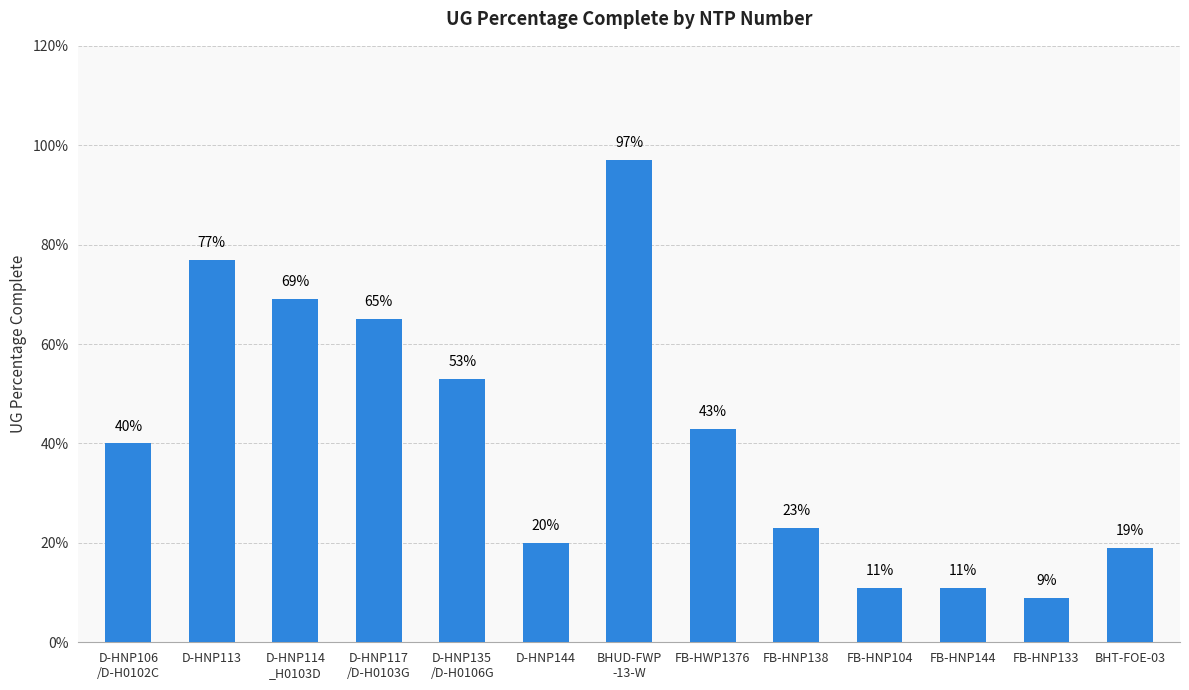

What position from the right is BHUD-FWP
-13-W?

7